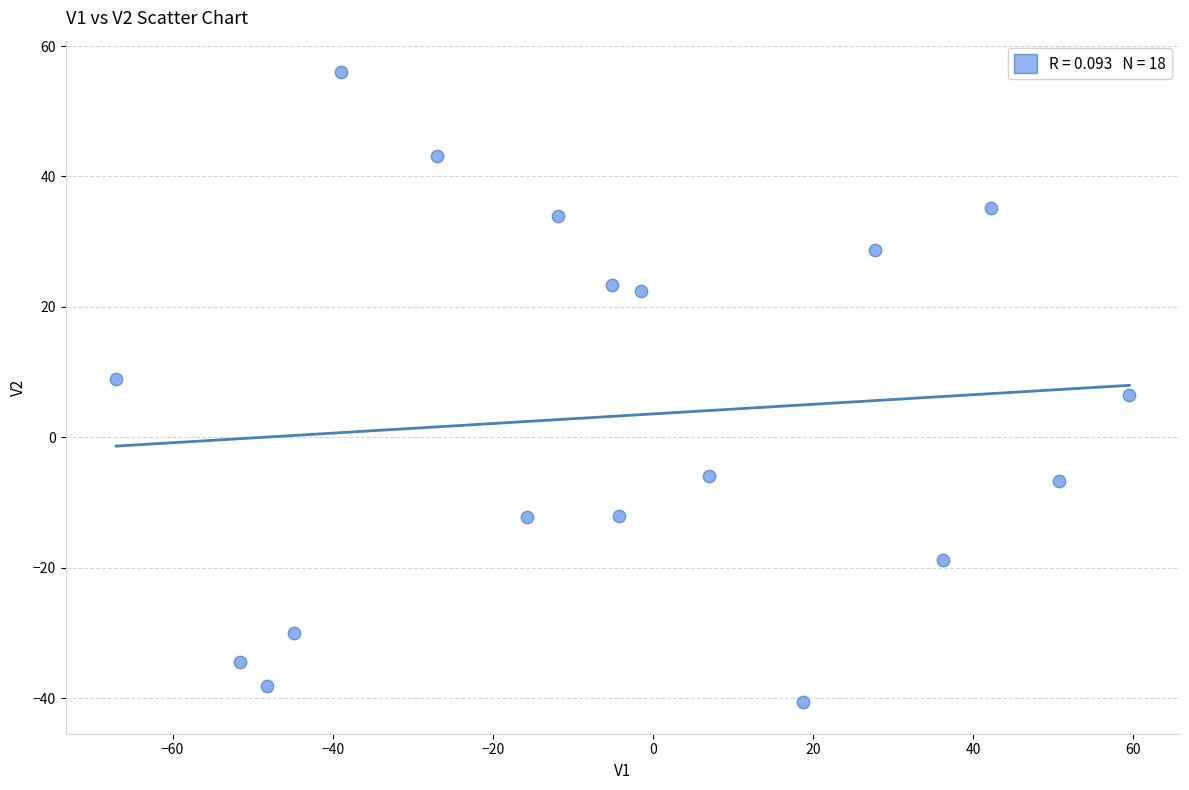

What is the range of Y values (max minus min)?

96.6